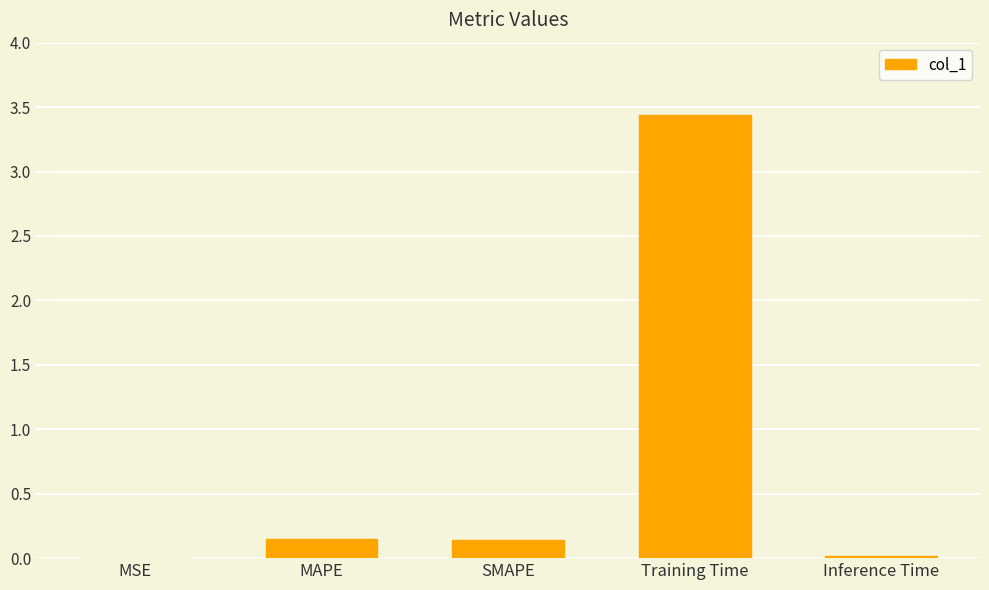

Are the bars grouped side by side (vs. stacked)?

No